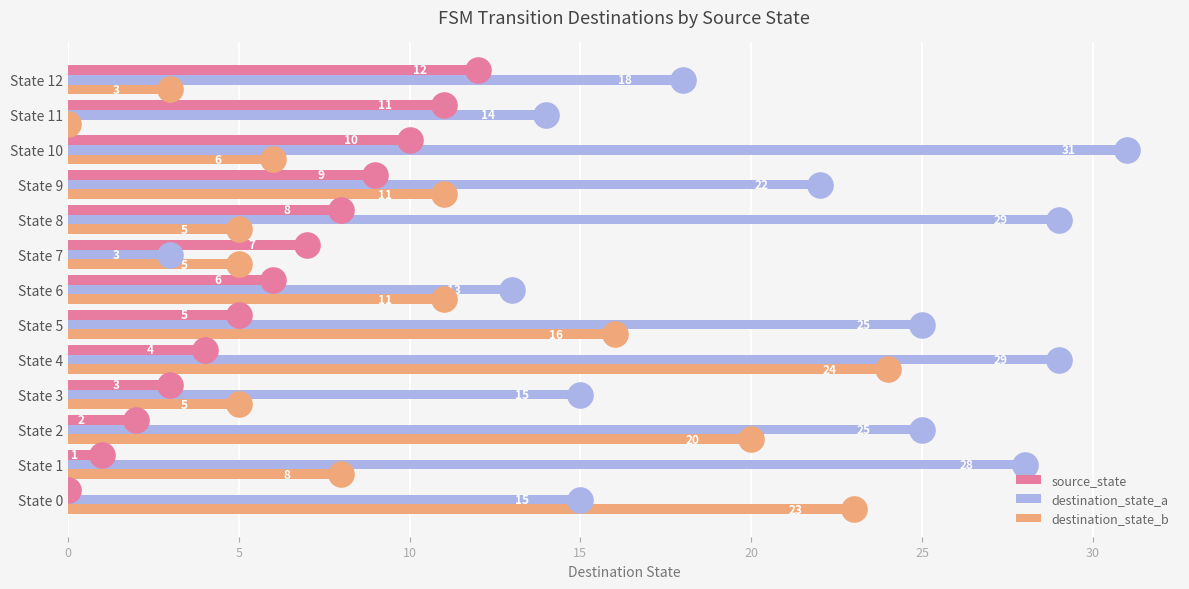

What is the maximum value for destination_state_a?

31